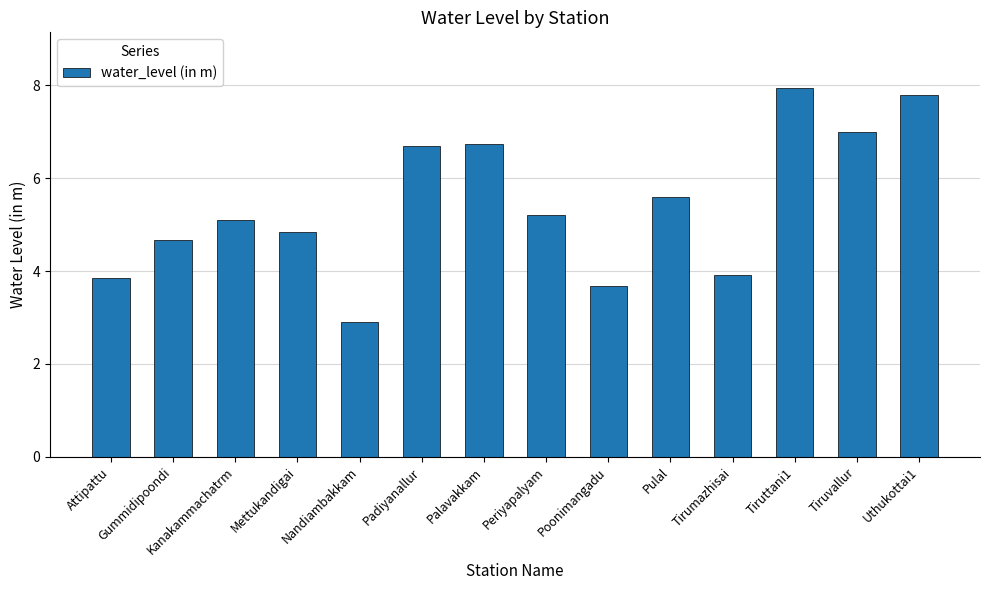

Is it true that the value at Tiruttani1 is 8.0?

True